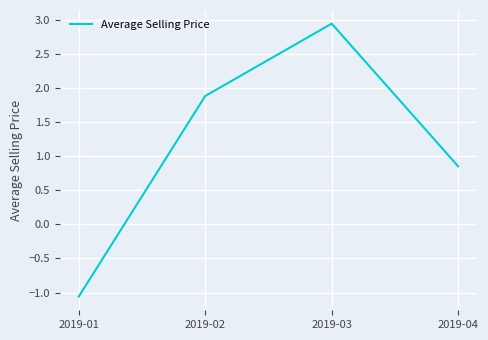

What is the minimum value shown in the chart?

-1.1